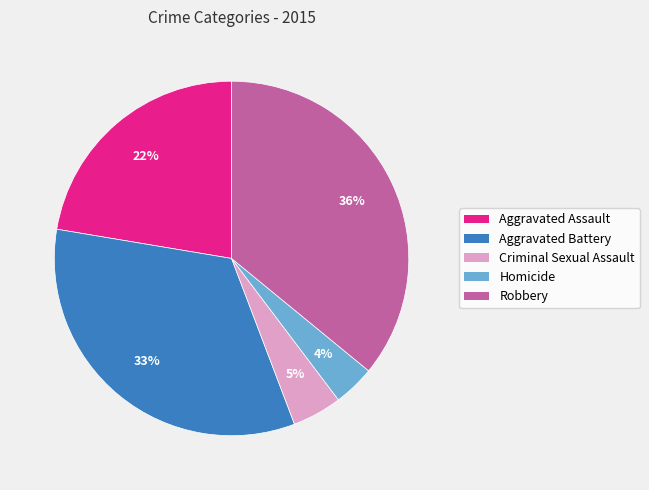

What is the largest slice in the pie chart?

Robbery